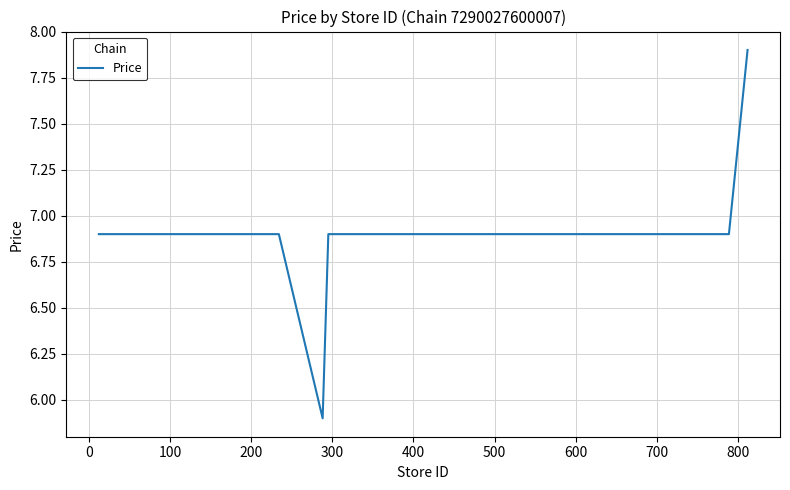

Reading right to left, what are all the values shown in this chart?

7.9	6.9	6.9	6.9	6.9	6.9	6.9	6.9	6.9	6.9	6.9	6.9	6.9	6.9	6.9	6.9	6.9	6.9	5.9	6.9	6.9	6.9	6.9	6.9	6.9	6.9	6.9	6.9	6.9	6.9	6.9